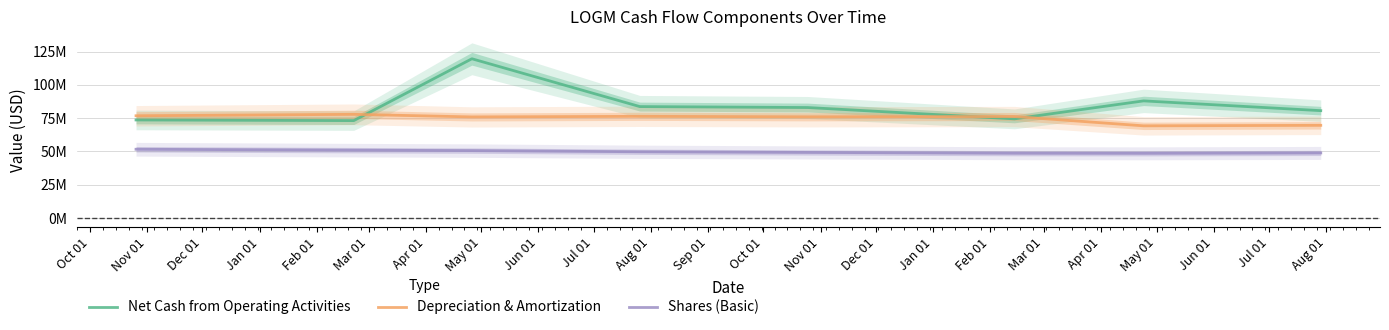

What is the minimum value shown in the chart?

48600000